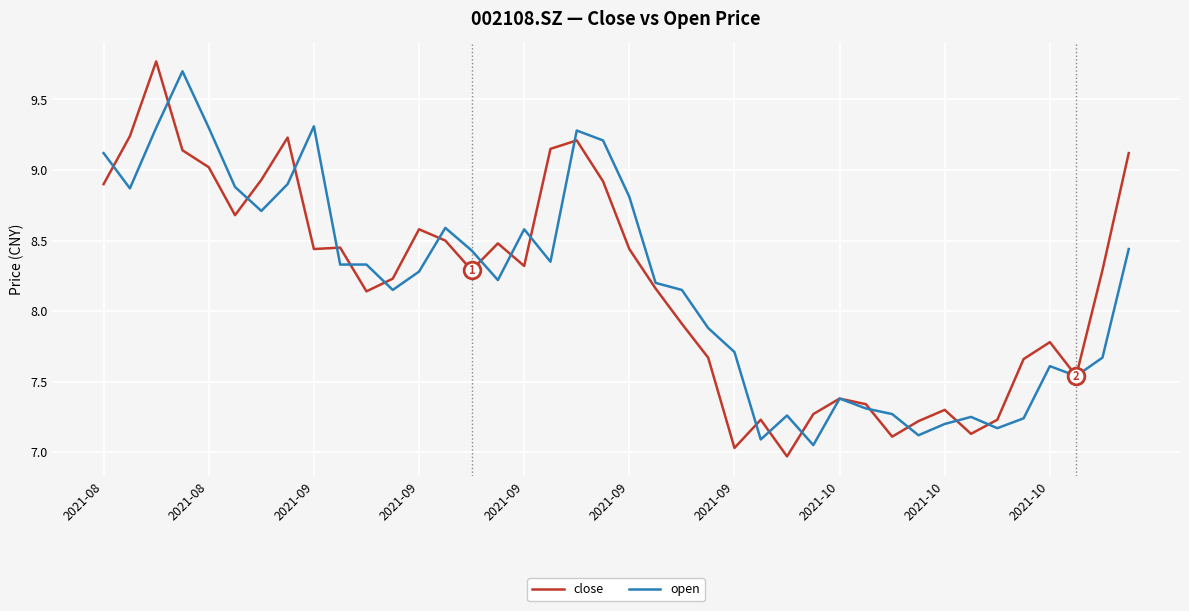

Which series has the largest range (max minus min)?

close